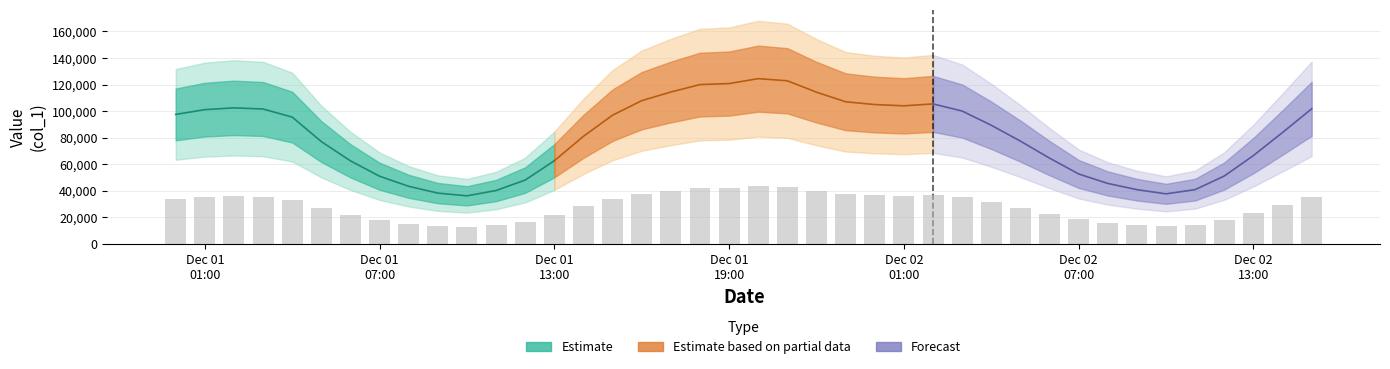

Does the chart contain any negative values?

No